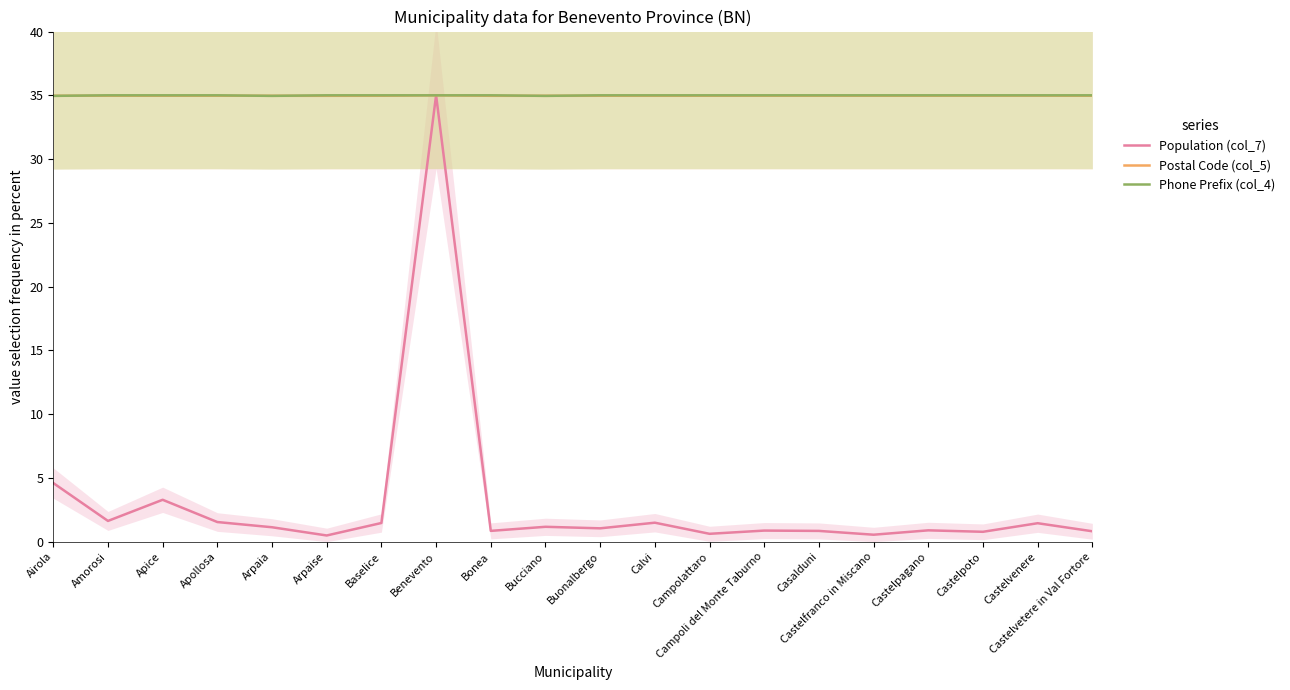

Reading right to left, extract all data points from this chart.

Population (col_7): Castelvetere in Val Fortore=0.8	Castelvenere=1.4	Castelpoto=0.8	Castelpagano=0.9	Castelfranco in Miscano=0.5	Casalduni=0.8	Campoli del Monte Taburno=0.9	Campolattaro=0.6	Calvi=1.5	Buonalbergo=1.0	Bucciano=1.2	Bonea=0.8	Benevento=35.0	Baselice=1.5	Arpaise=0.5	Arpaia=1.1	Apollosa=1.5	Apice=3.3	Amorosi=1.6	Airola=4.6
Postal Code (col_5): Castelvetere in Val Fortore=35.0	Castelvenere=35.0	Castelpoto=35.0	Castelpagano=35.0	Castelfranco in Miscano=35.0	Casalduni=35.0	Campoli del Monte Taburno=35.0	Campolattaro=35.0	Calvi=35.0	Buonalbergo=35.0	Bucciano=35.0	Bonea=35.0	Benevento=35.0	Baselice=35.0	Arpaise=35.0	Arpaia=35.0	Apollosa=35.0	Apice=35.0	Amorosi=35.0	Airola=35.0
Phone Prefix (col_4): Castelvetere in Val Fortore=35.0	Castelvenere=35.0	Castelpoto=35.0	Castelpagano=35.0	Castelfranco in Miscano=35.0	Casalduni=35.0	Campoli del Monte Taburno=35.0	Campolattaro=35.0	Calvi=35.0	Buonalbergo=35.0	Bucciano=35.0	Bonea=35.0	Benevento=35.0	Baselice=35.0	Arpaise=35.0	Arpaia=35.0	Apollosa=35.0	Apice=35.0	Amorosi=35.0	Airola=35.0